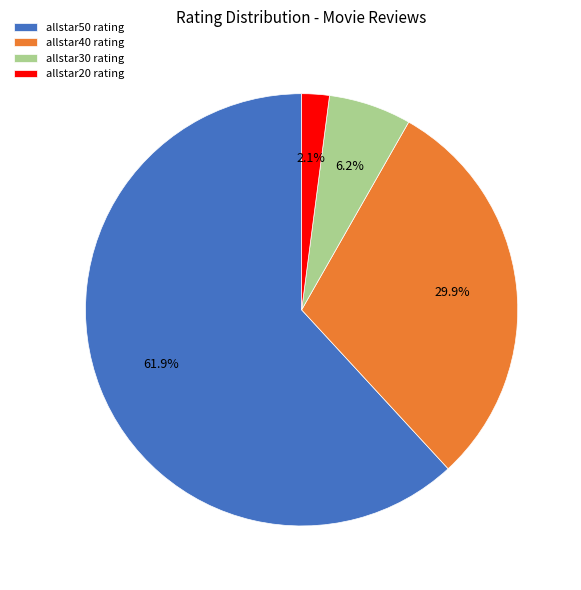

What is the smallest slice in the pie chart?

allstar20 rating